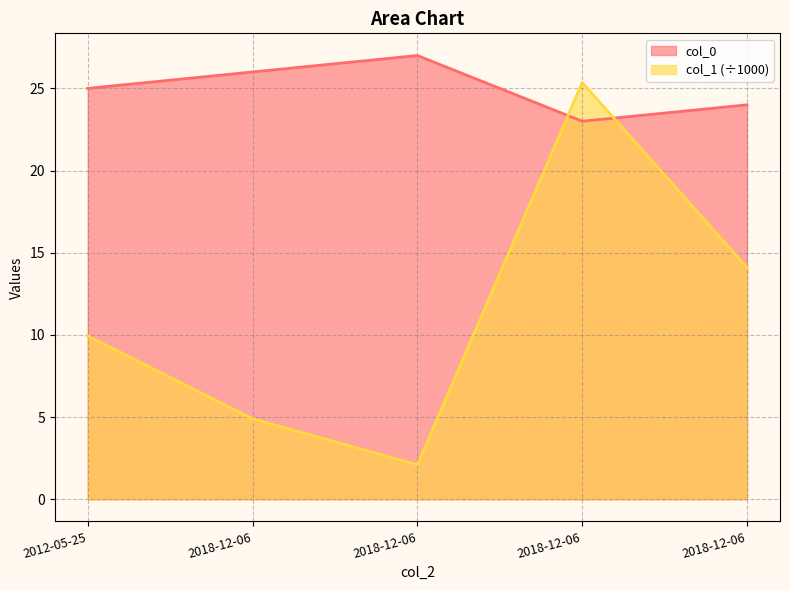

Is it true that col_0 equals 5.7 at 2012-05-25?

False